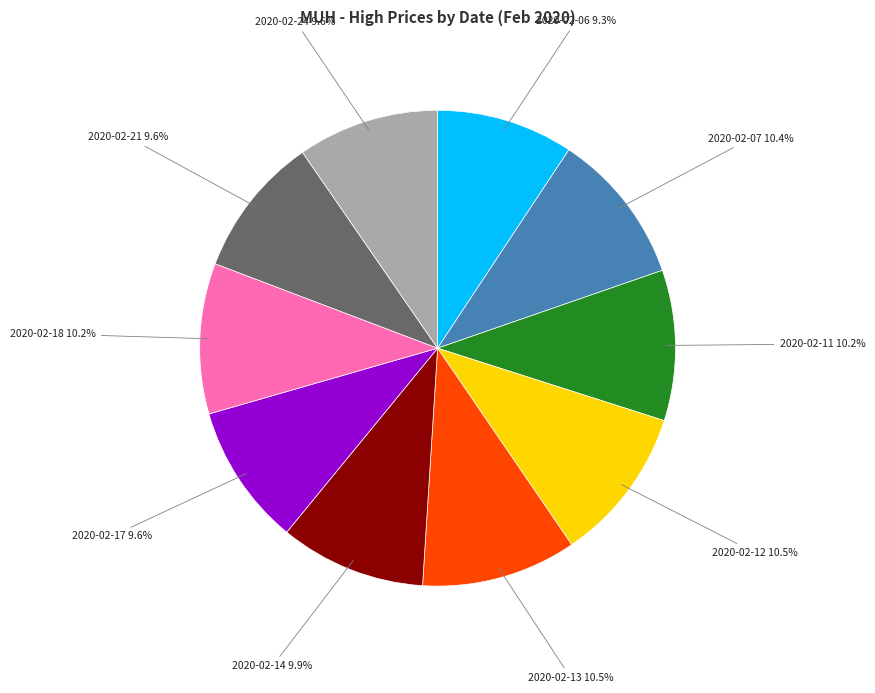

Does 2020-02-12 represent more than half of the total?

No